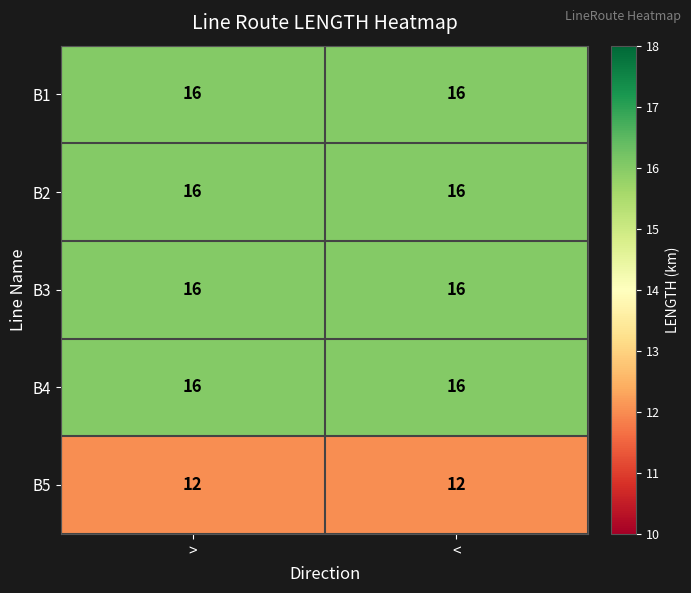

The value of B1 at > is 11. True or false?

False